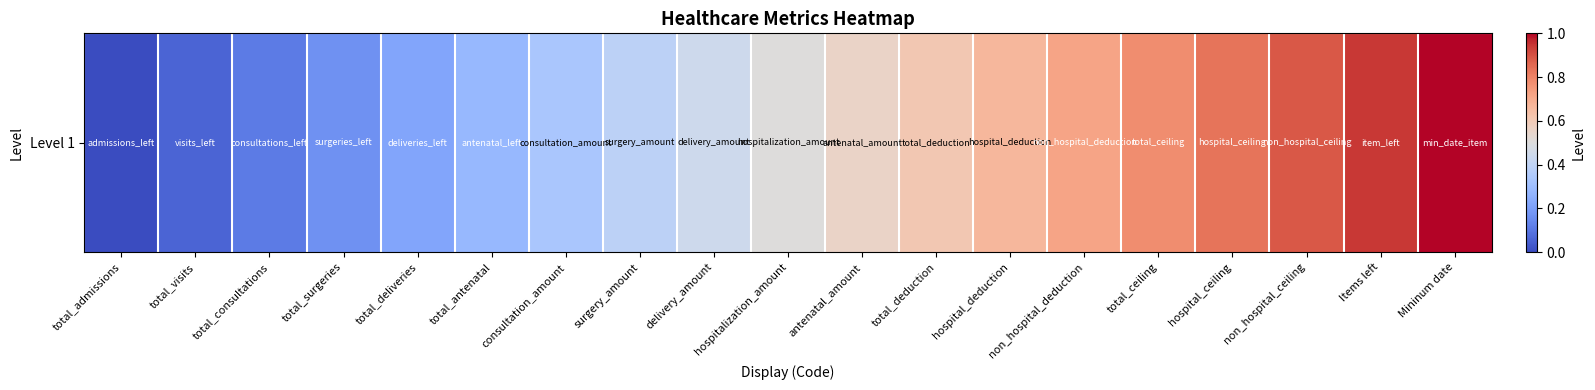

Rank the categories by value from lowest to highest.

total_admissions, total_visits, total_consultations, total_surgeries, total_deliveries, total_antenatal, consultation_amount, surgery_amount, delivery_amount, hospitalization_amount, antenatal_amount, total_deduction, hospital_deduction, non_hospital_deduction, total_ceiling, hospital_ceiling, non_hospital_ceiling, Items left, Mininum date